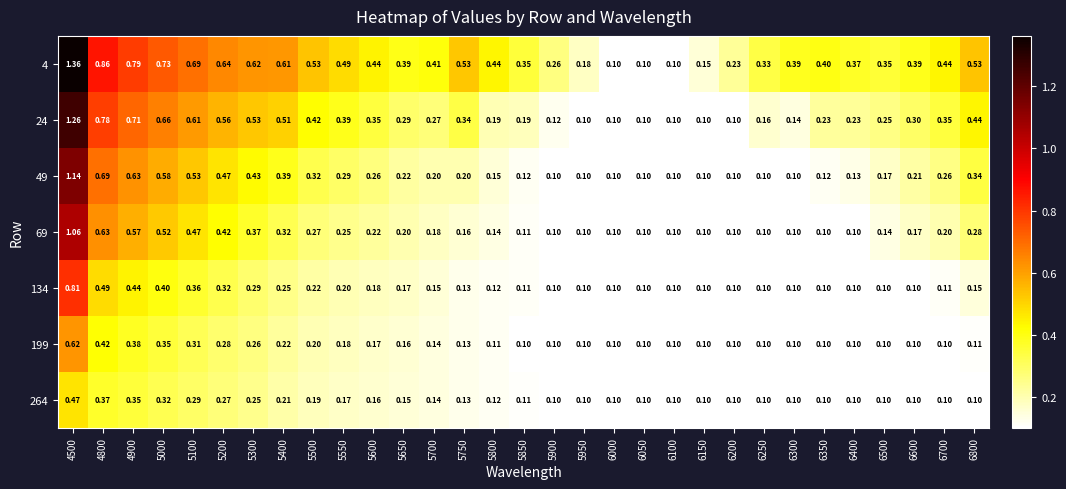

Is the value of 4 at 6200 greater than the value of 264 at 5500?

Yes